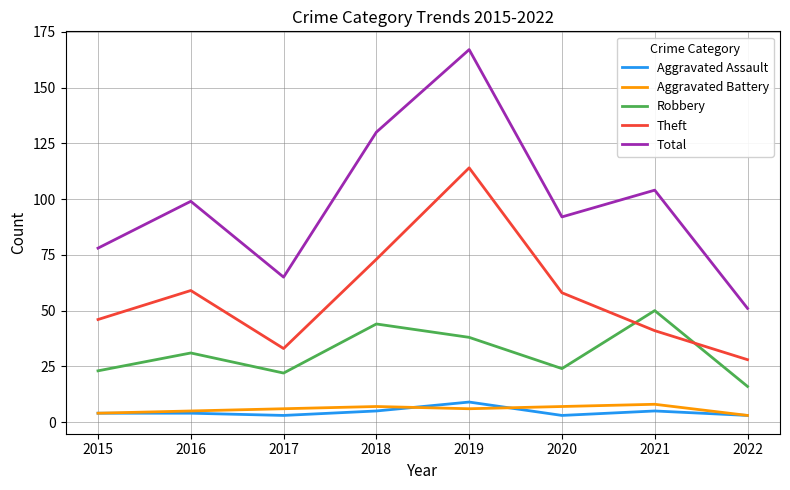

Which series changed the most between 2017 and 2019?

Total